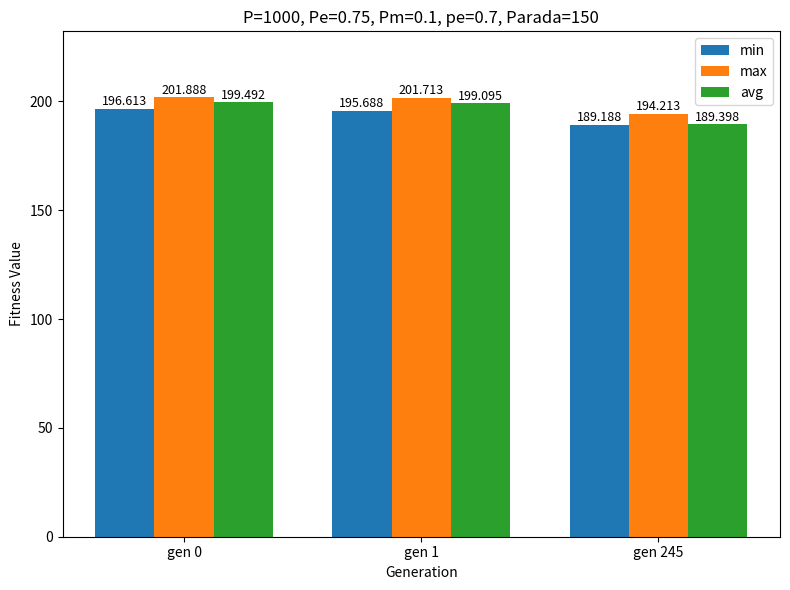

Is the value of avg at gen 0 greater than the value of max at gen 245?

Yes